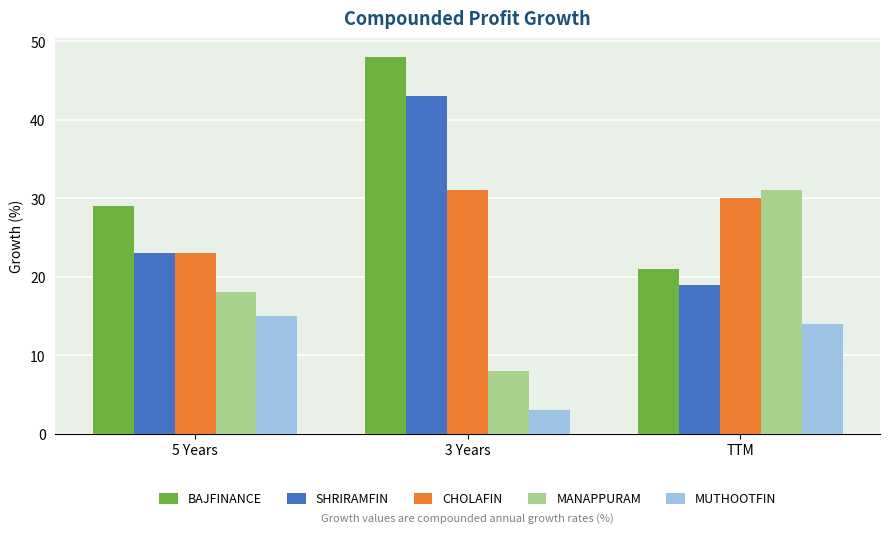

What is the difference between the maximum and minimum values in the MUTHOOTFIN series?

12